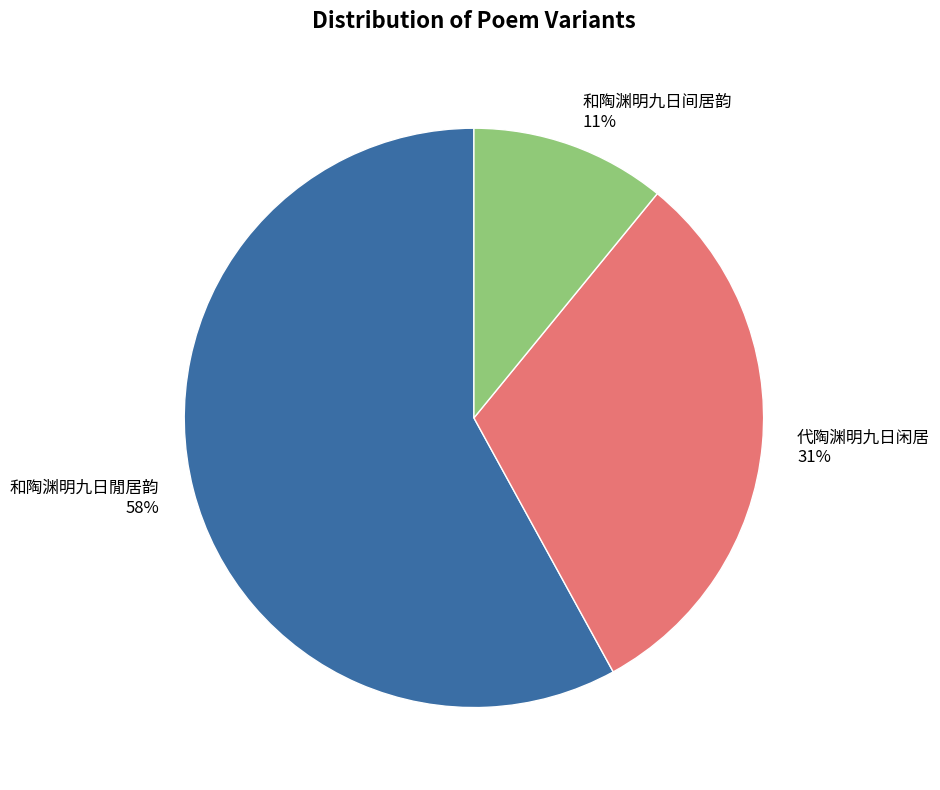

What is the largest slice in the pie chart?

和陶渊明九日閒居韵